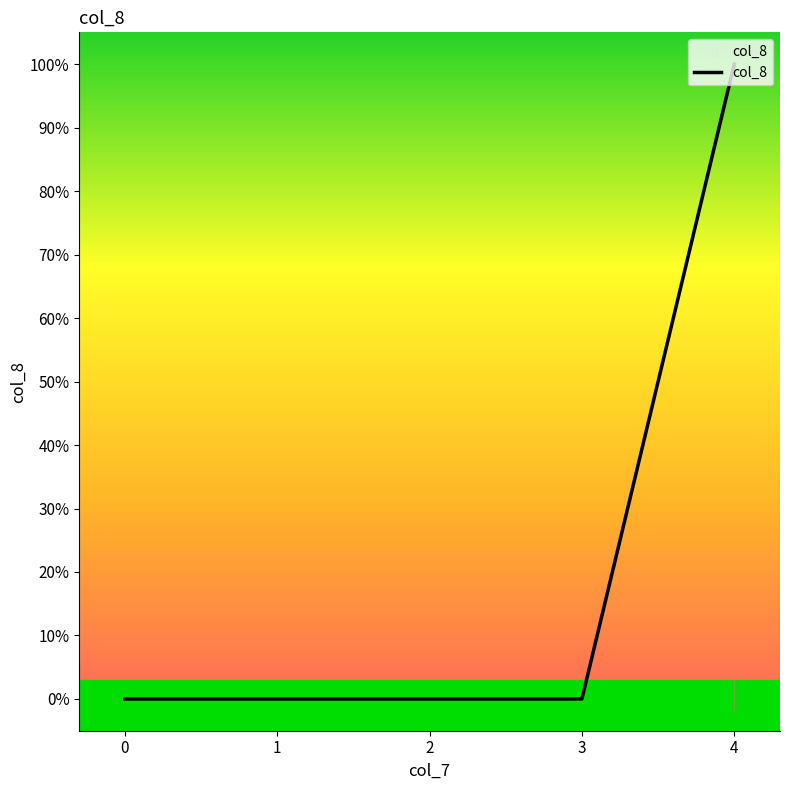

Reading left to right, extract all data points from this chart.

0=0	1=0	2=0	3=0	4=1